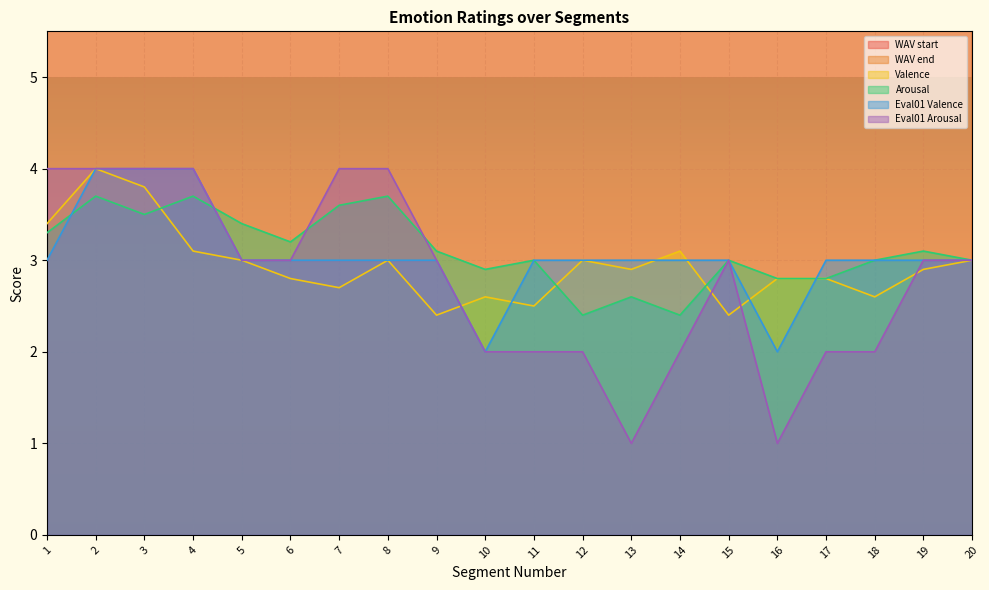

List the labels in order of WAV end value, largest first.

19, 20, 18, 17, 16, 15, 14, 13, 12, 11, 10, 9, 8, 7, 6, 5, 4, 2, 3, 1